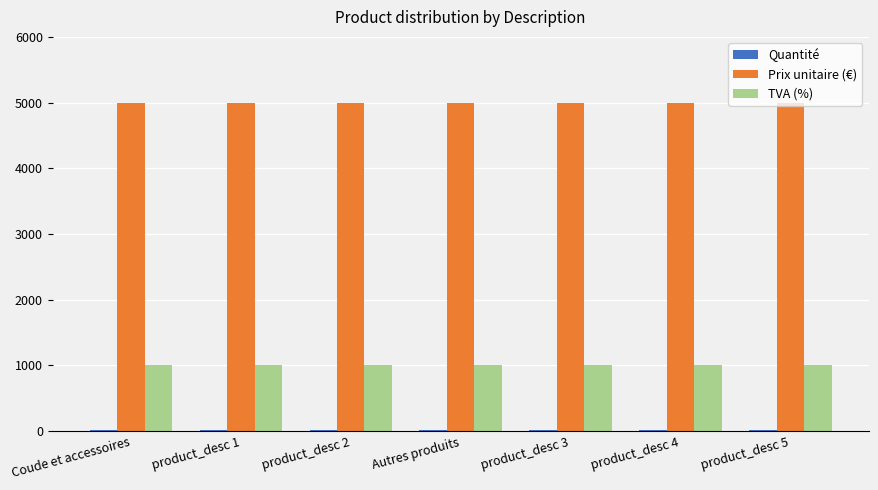

What is the average value of the TVA (%) series?

1000